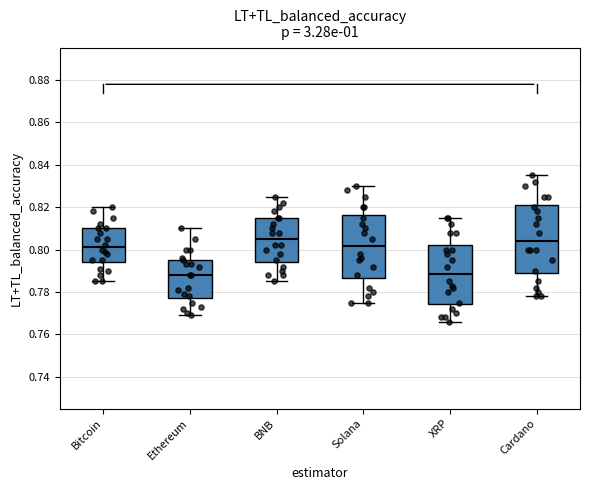

Which box is the tallest, from its lower edge to its upper edge?

Cardano